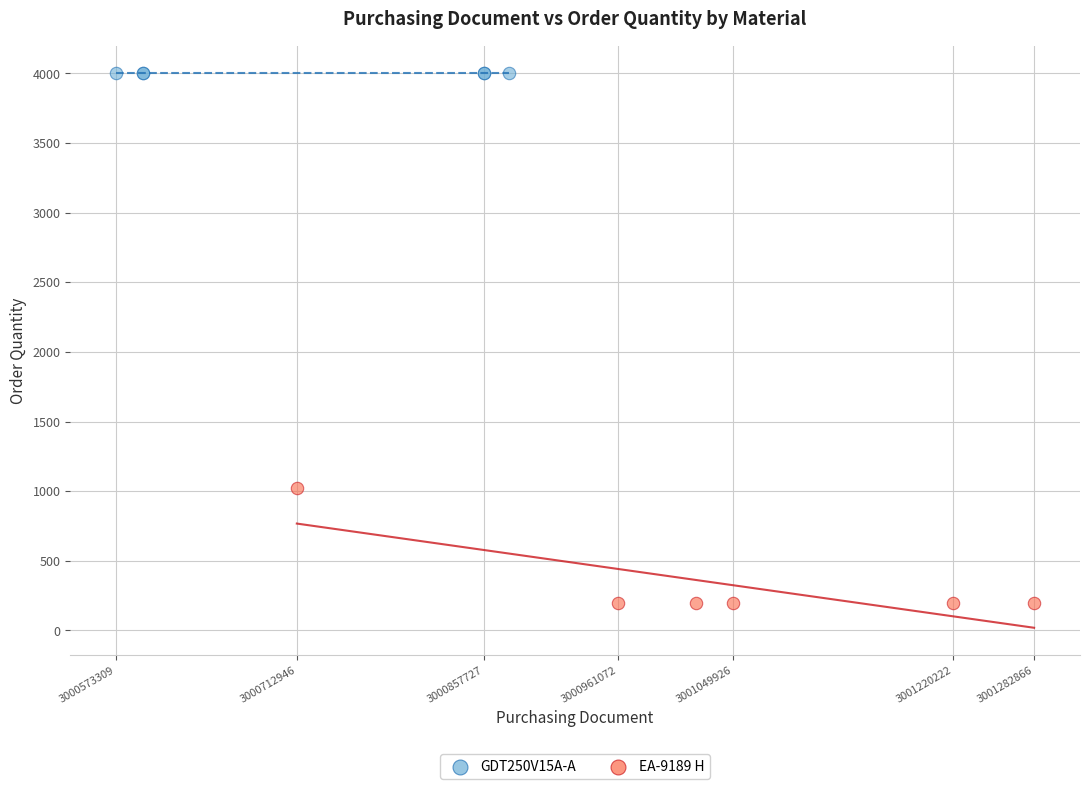

Which series contains the lowest Y value?

EA-9189 H